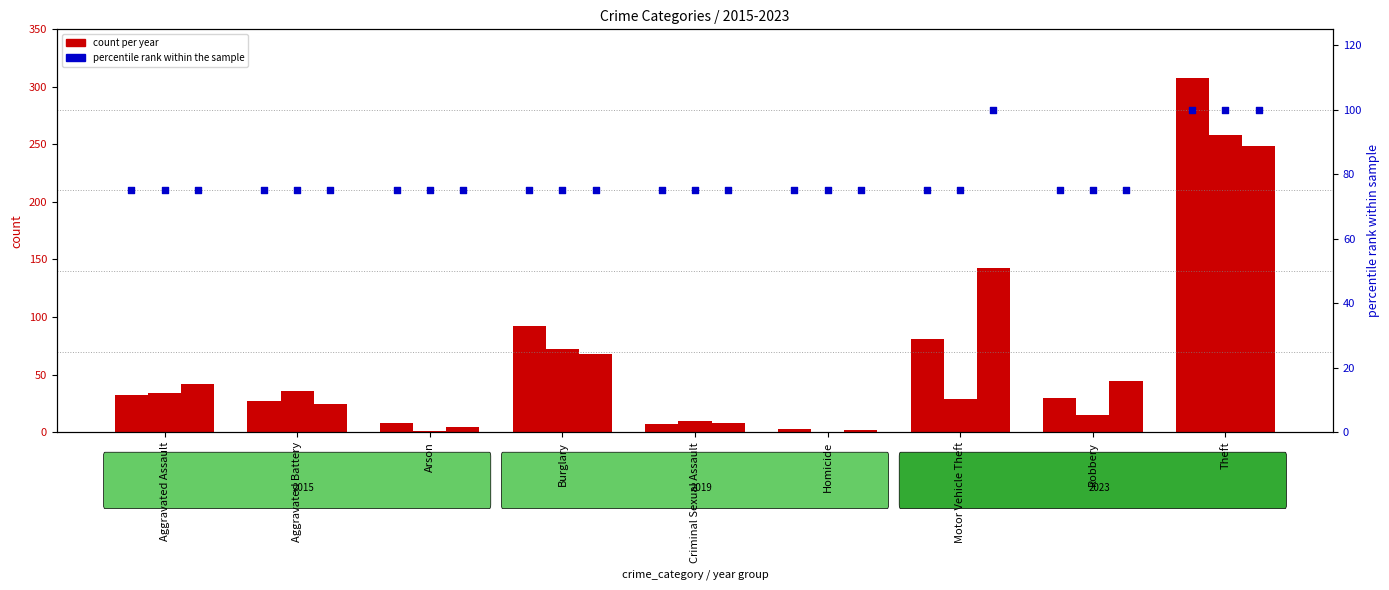

What is the total value across all series at Criminal Sexual Assault?

225